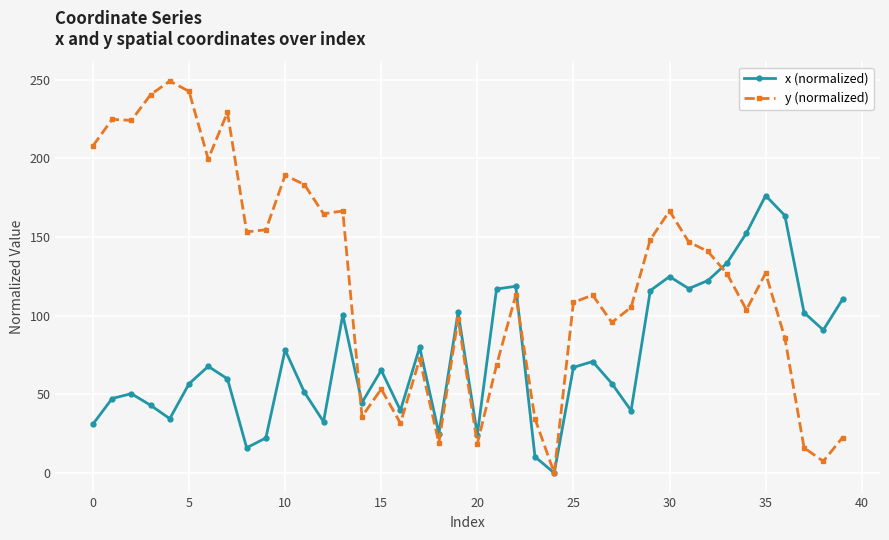

List the series in order of their peak value, highest first.

y (normalized), x (normalized)